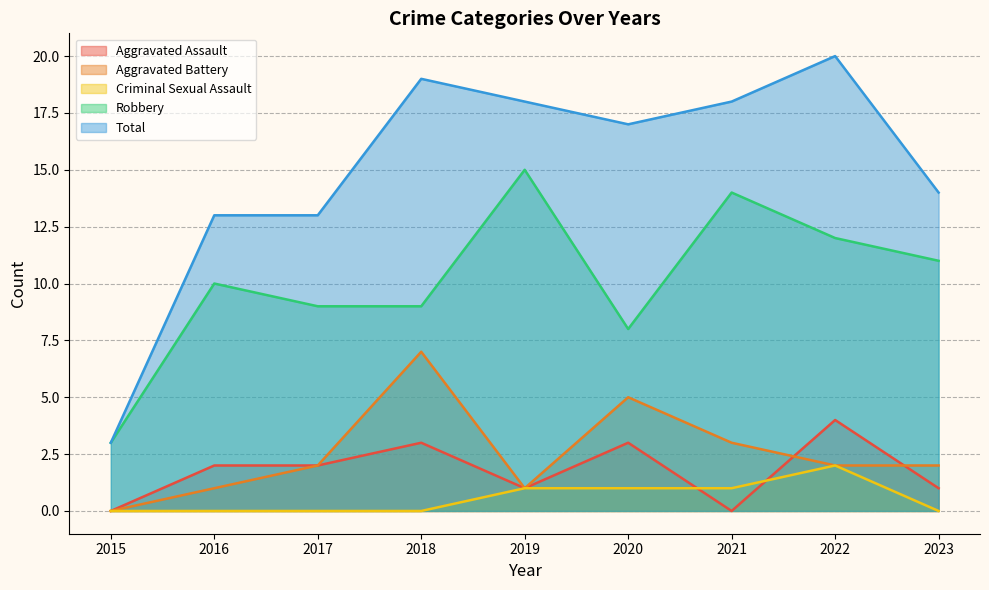

What value does the Aggravated Battery series have at 2016?

1